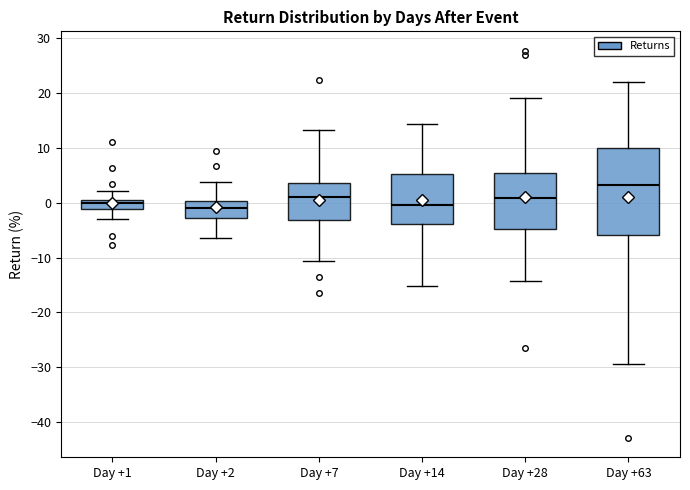

Which box's median line is the highest?

Day +63